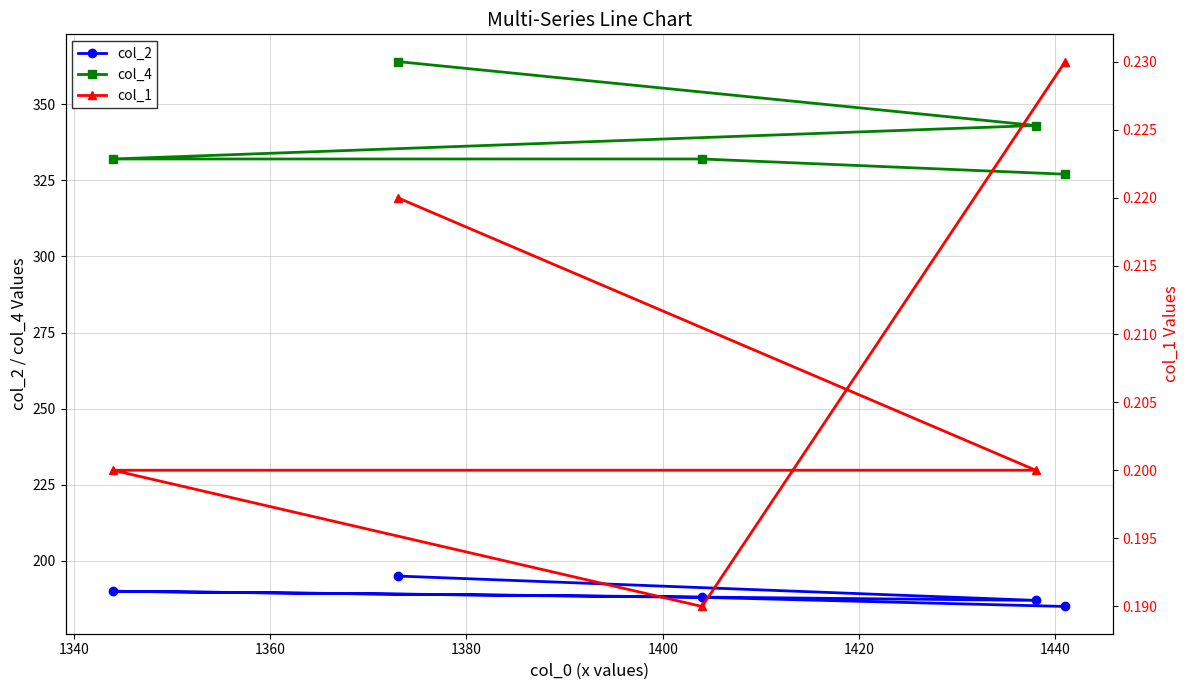

What is the minimum value for col_4?

327